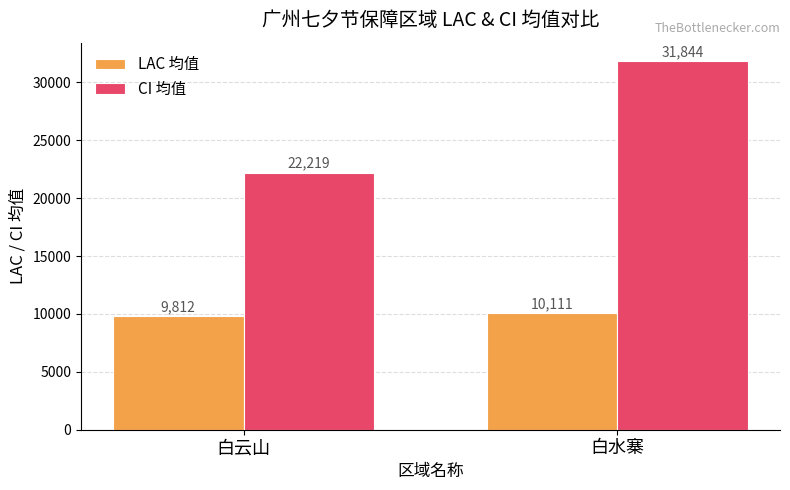

Is the value of LAC 均值 at 白云山 greater than the value of CI 均值 at 白云山?

No